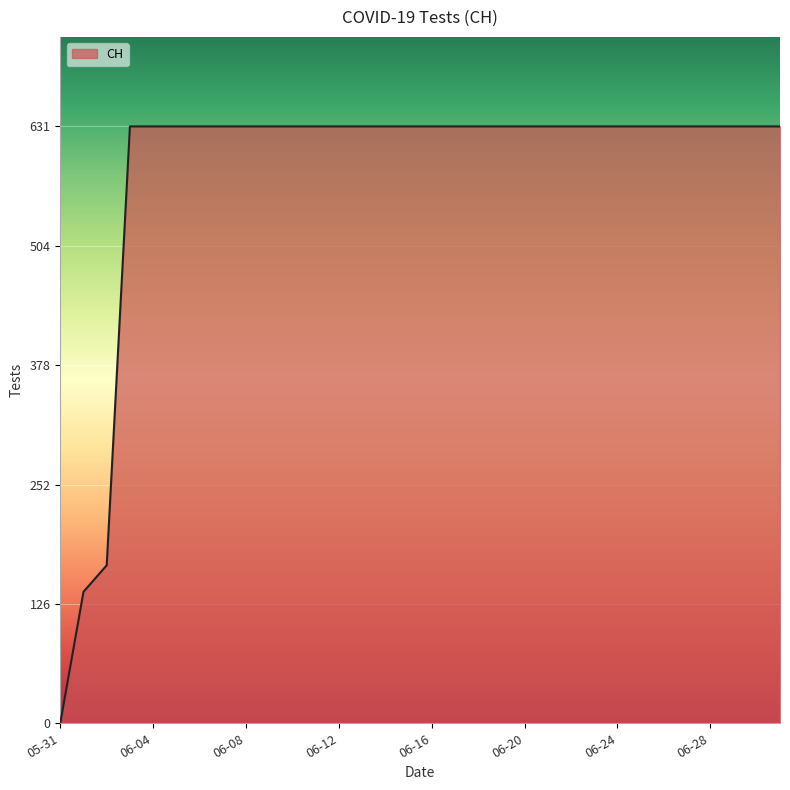

What is the difference between the maximum and minimum values?

631